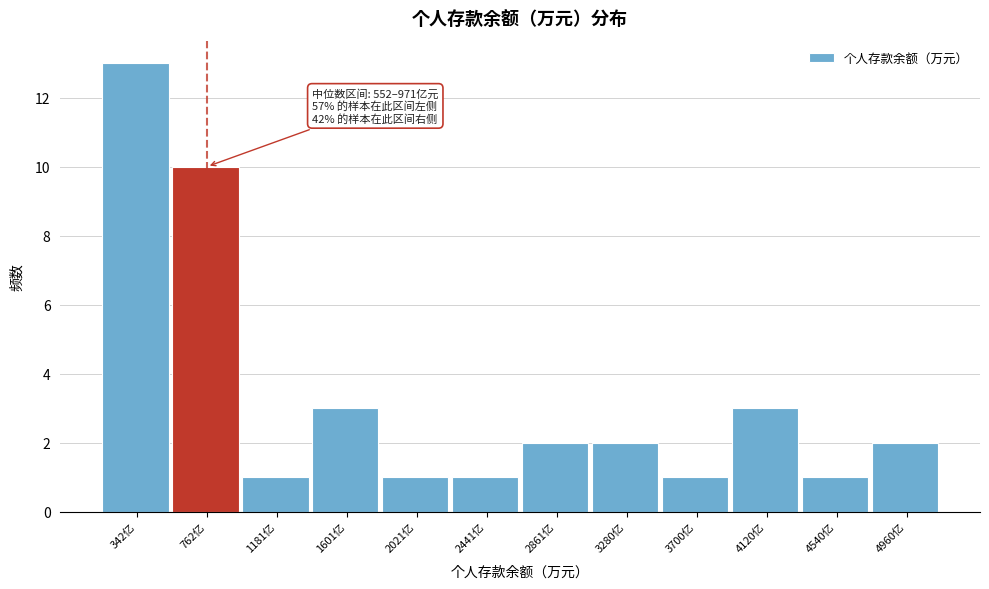

Over which range of the x-axis is the bar tallest?

150 to 550